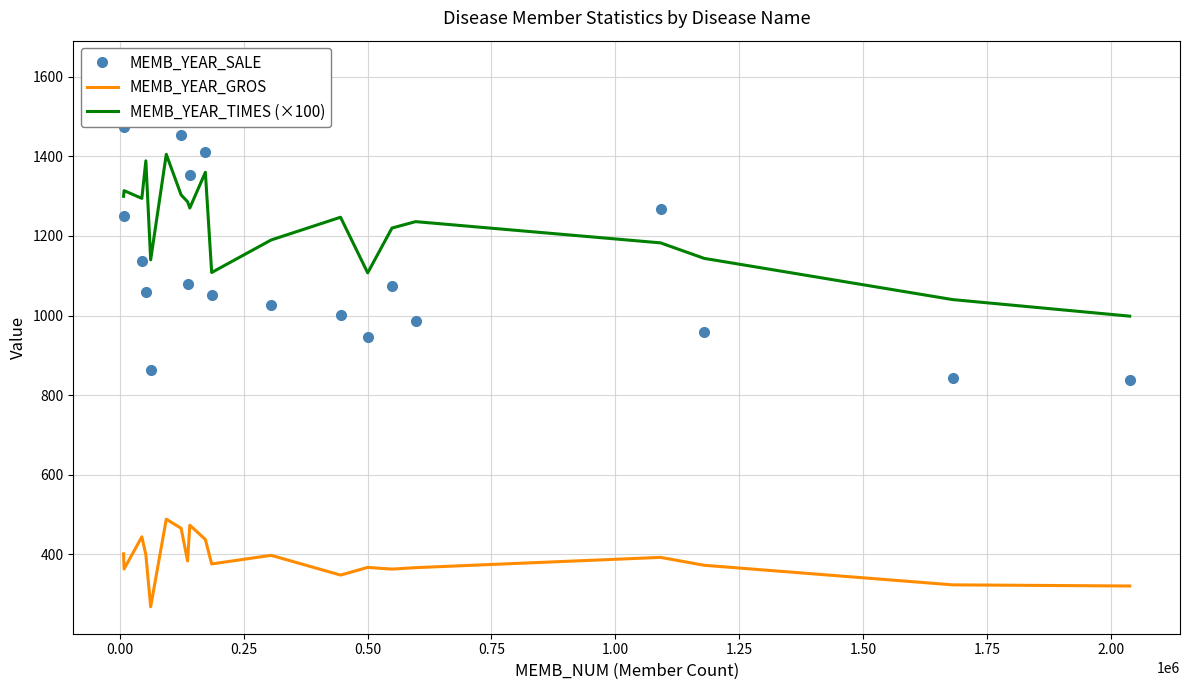

What is the minimum value for MEMB_YEAR_GROS?

268.0